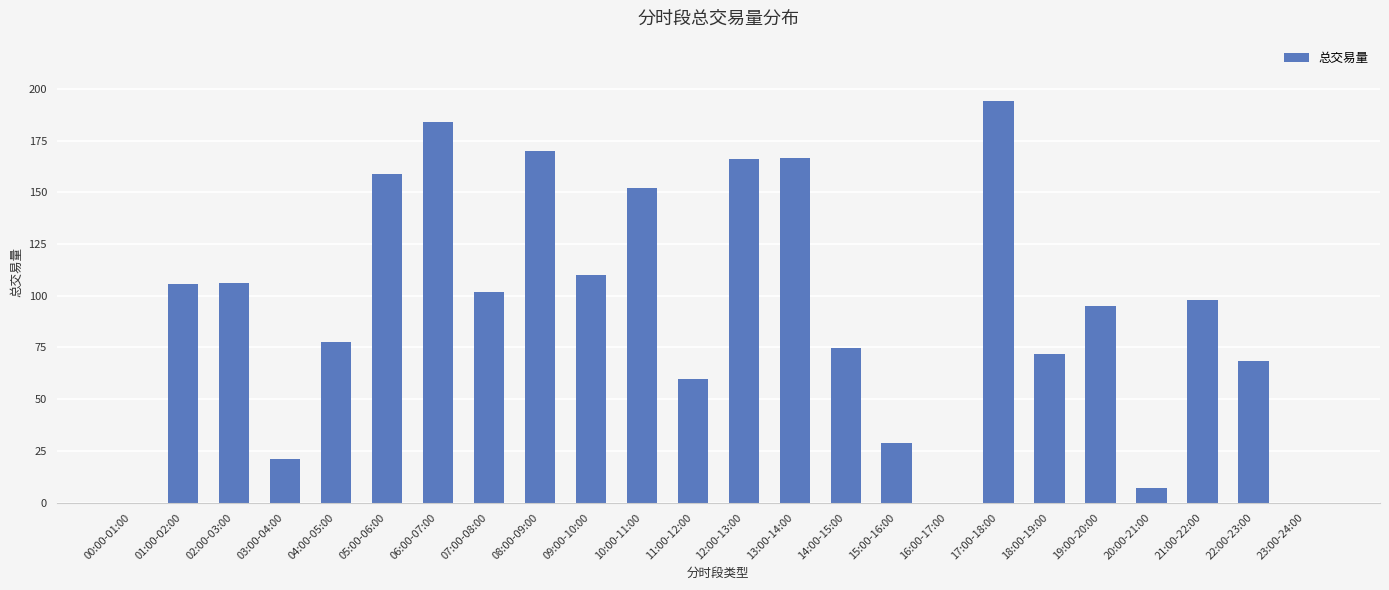

Which category has the highest value across all series?

17:00-18:00